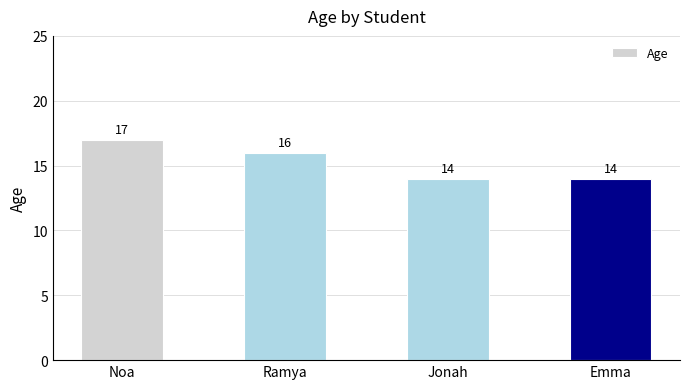

Read the value at Jonah.

14